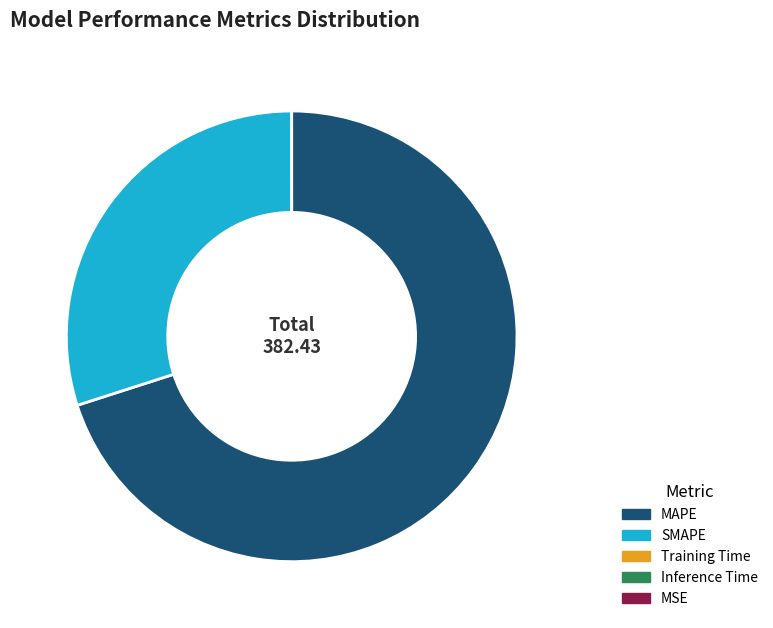

Does any single category account for the majority?

Yes